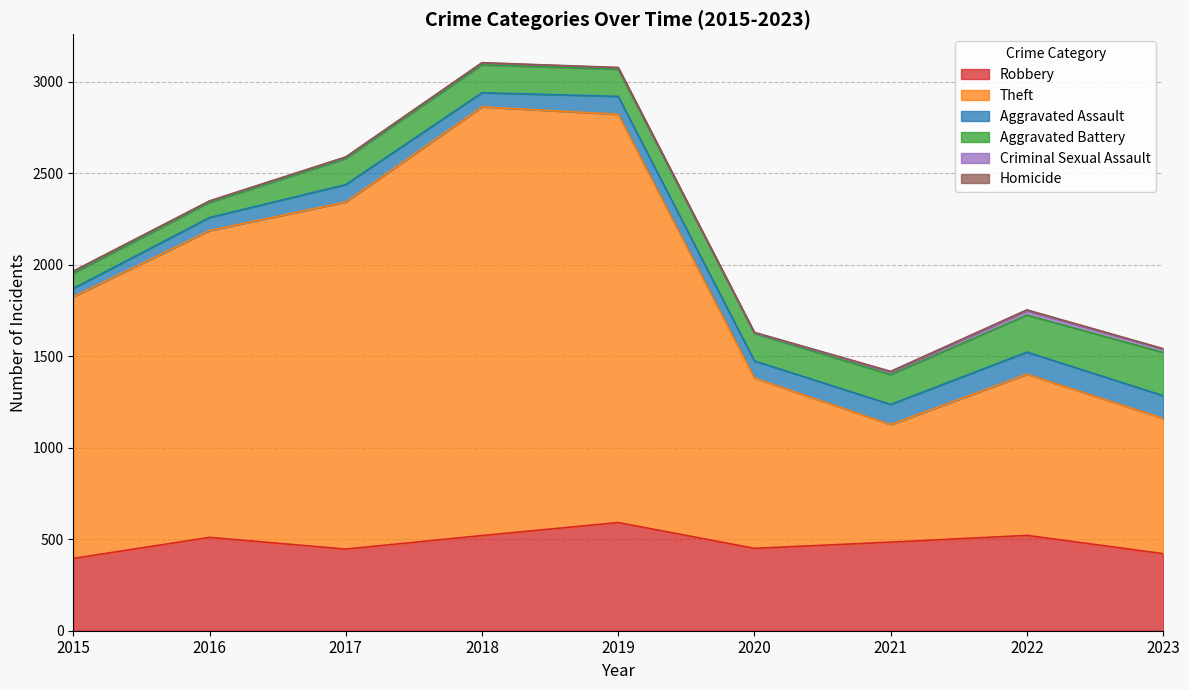

What is the average value of the Criminal Sexual Assault series?

12